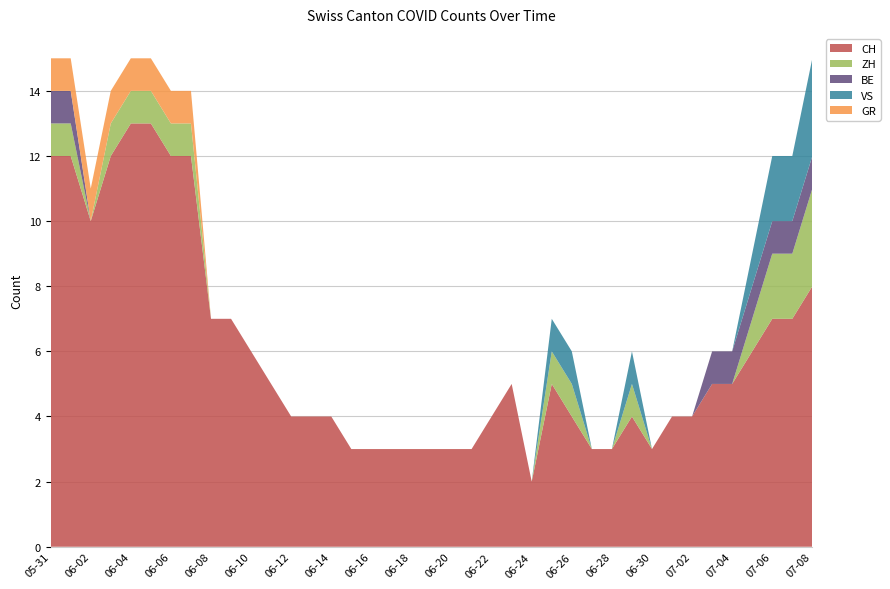

Reading left to right, what are all the values shown in this chart?

CH: 12	12	10	12	13	13	12	12	7	7	6	5	4	4	4	3	3	3	3	3	3	3	4	5	2	5	4	3	3	4	3	4	4	5	5	6	7	7	8
ZH: 1	1	0	1	1	1	1	1	0	0	0	0	0	0	0	0	0	0	0	0	0	0	0	0	0	1	1	0	0	1	0	0	0	0	0	1	2	2	3
BE: 1	1	0	0	0	0	0	0	0	0	0	0	0	0	0	0	0	0	0	0	0	0	0	0	0	0	0	0	0	0	0	0	0	1	1	1	1	1	1
VS: 0	0	0	0	0	0	0	0	0	0	0	0	0	0	0	0	0	0	0	0	0	0	0	0	0	1	1	0	0	1	0	0	0	0	0	1	2	2	3
GR: 1	1	1	1	1	1	1	1	0	0	0	0	0	0	0	0	0	0	0	0	0	0	0	0	0	0	0	0	0	0	0	0	0	0	0	0	0	0	0